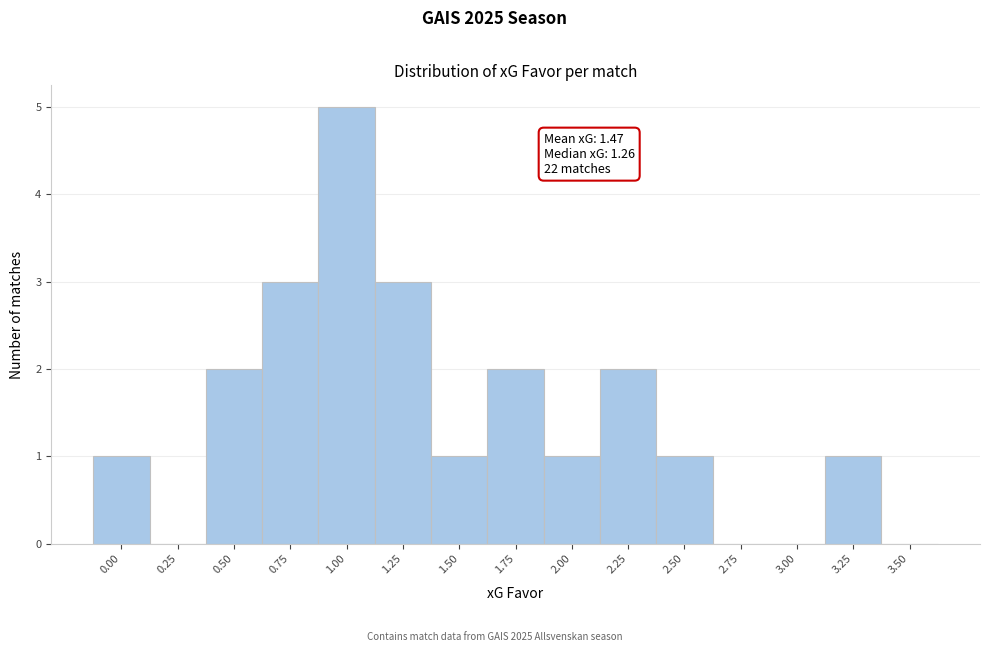

Reading right to left, extract all data points from this chart.

3.50=0	3.25=1	3.00=0	2.75=0	2.50=1	2.25=2	2.00=1	1.75=2	1.50=1	1.25=3	1.00=5	0.75=3	0.50=2	0.25=0	0.00=1